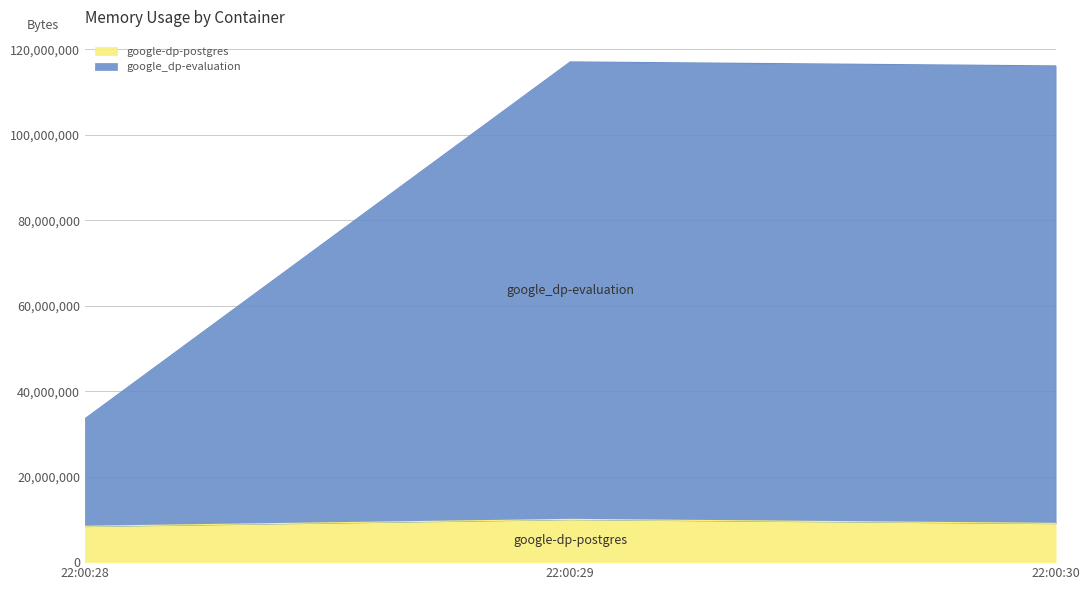

What is the minimum value for google-dp-postgres?

8388608